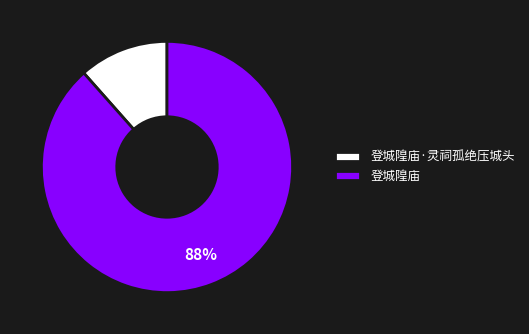

True or false: 登城隍庙·灵祠孤绝压城头 accounts for 23% of the total.

False